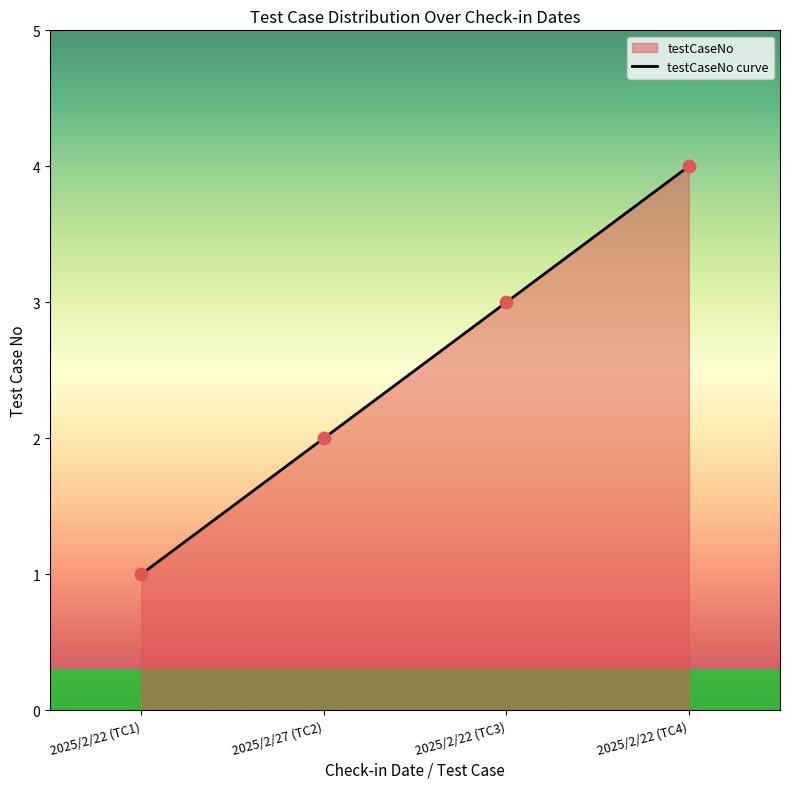

Between 2025/2/22 (TC1) and 2025/2/27 (TC2), which is larger?

2025/2/27 (TC2)